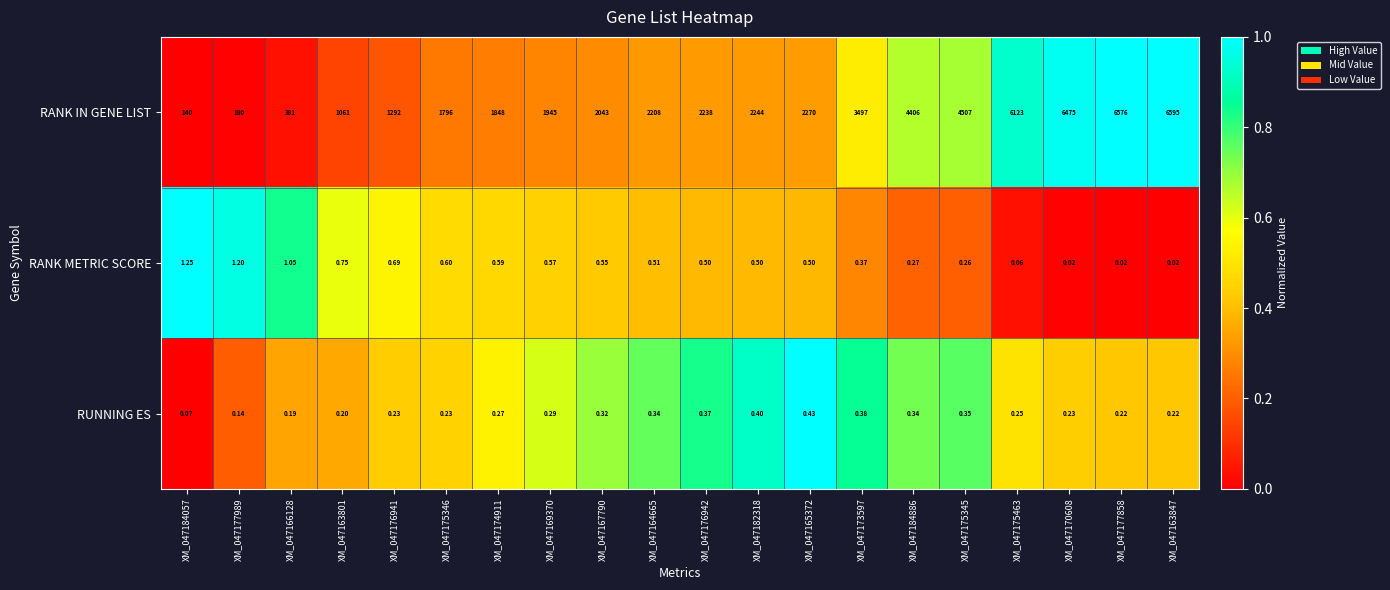

Rank the series at XM_047175345 from highest to lowest value.

RANK IN GENE LIST, RUNNING ES, RANK METRIC SCORE